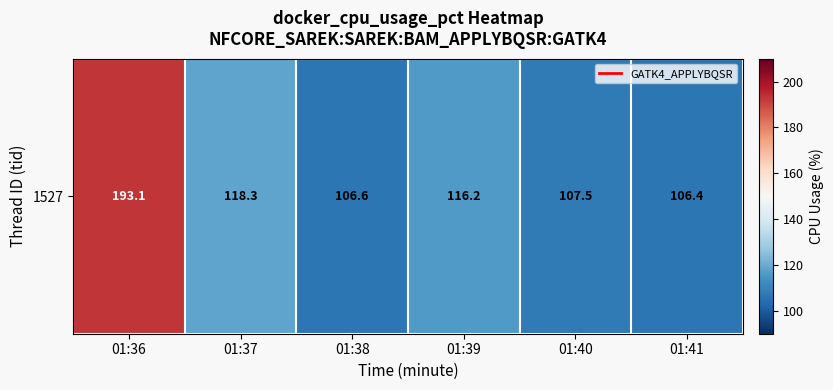

Reading right to left, transcribe all the data shown in this chart.

01:41=106.4	01:40=107.5	01:39=116.2	01:38=106.6	01:37=118.3	01:36=193.1